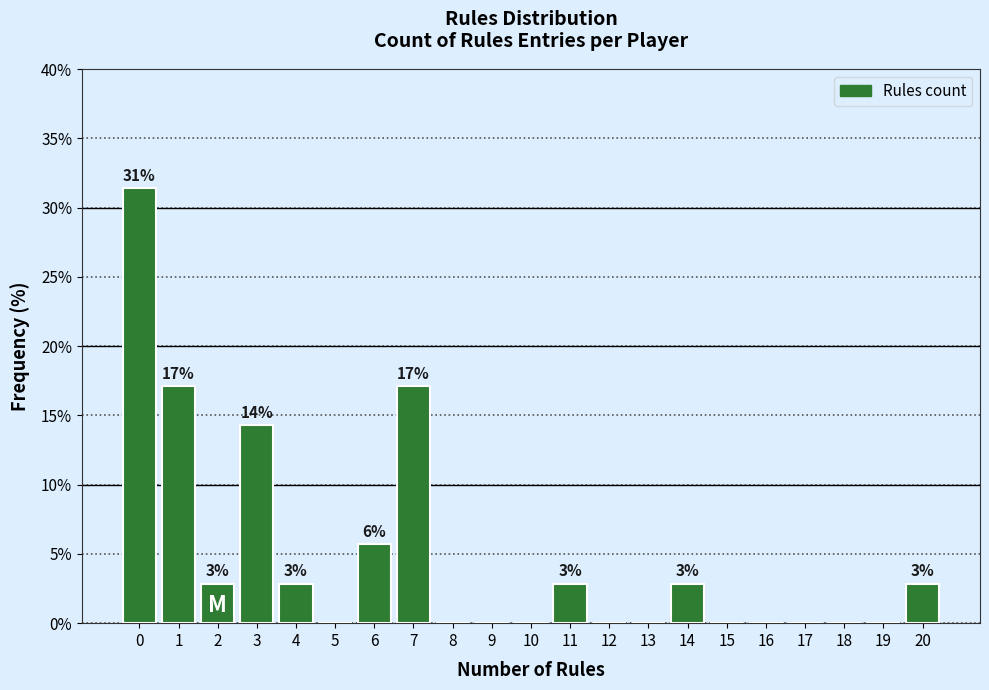

Which range on the x-axis has the tallest bar?

-0.5 to 0.5